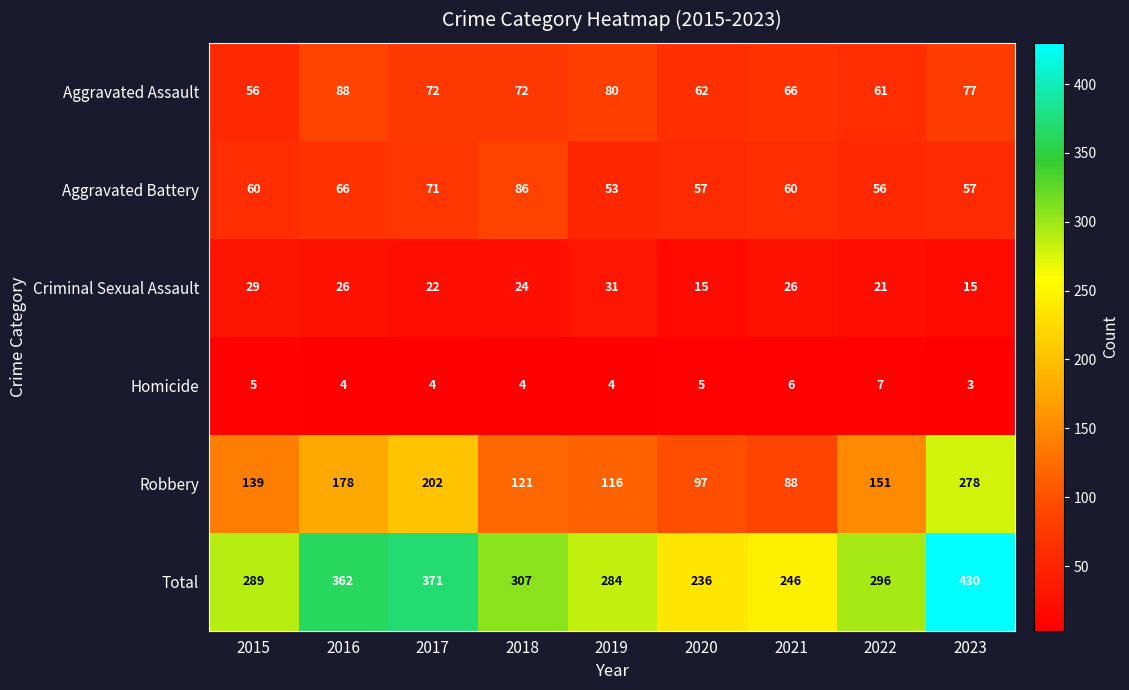

Which category has the highest value across all series?

2023